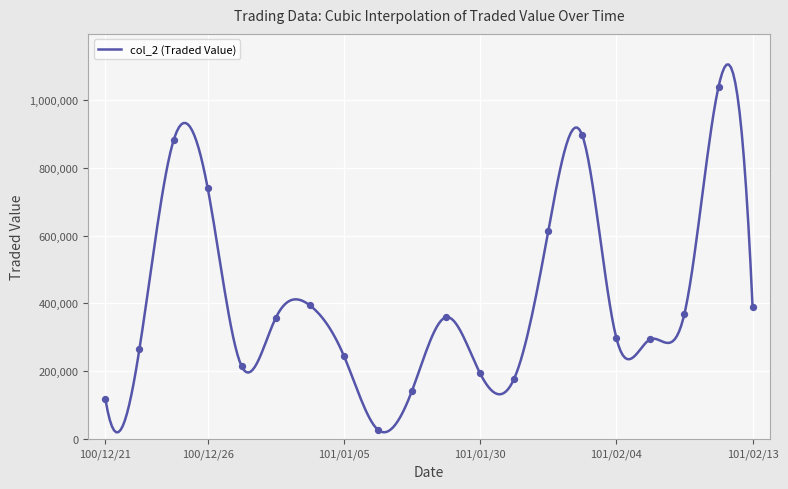

What is the maximum value for col_2 (Traded Value)?

1103701.8